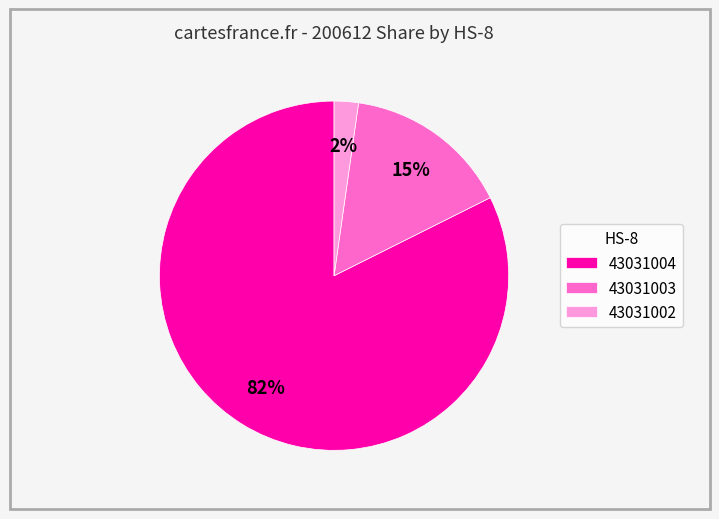

Rank the categories by value from lowest to highest.

43031002, 43031003, 43031004